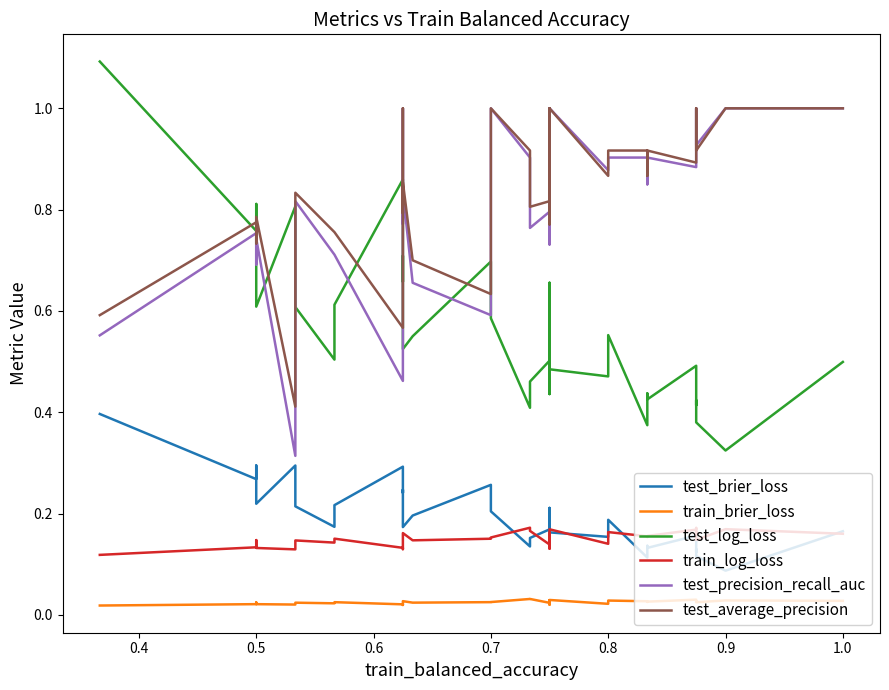

The value of test_log_loss at 22 is 0.4. True or false?

False